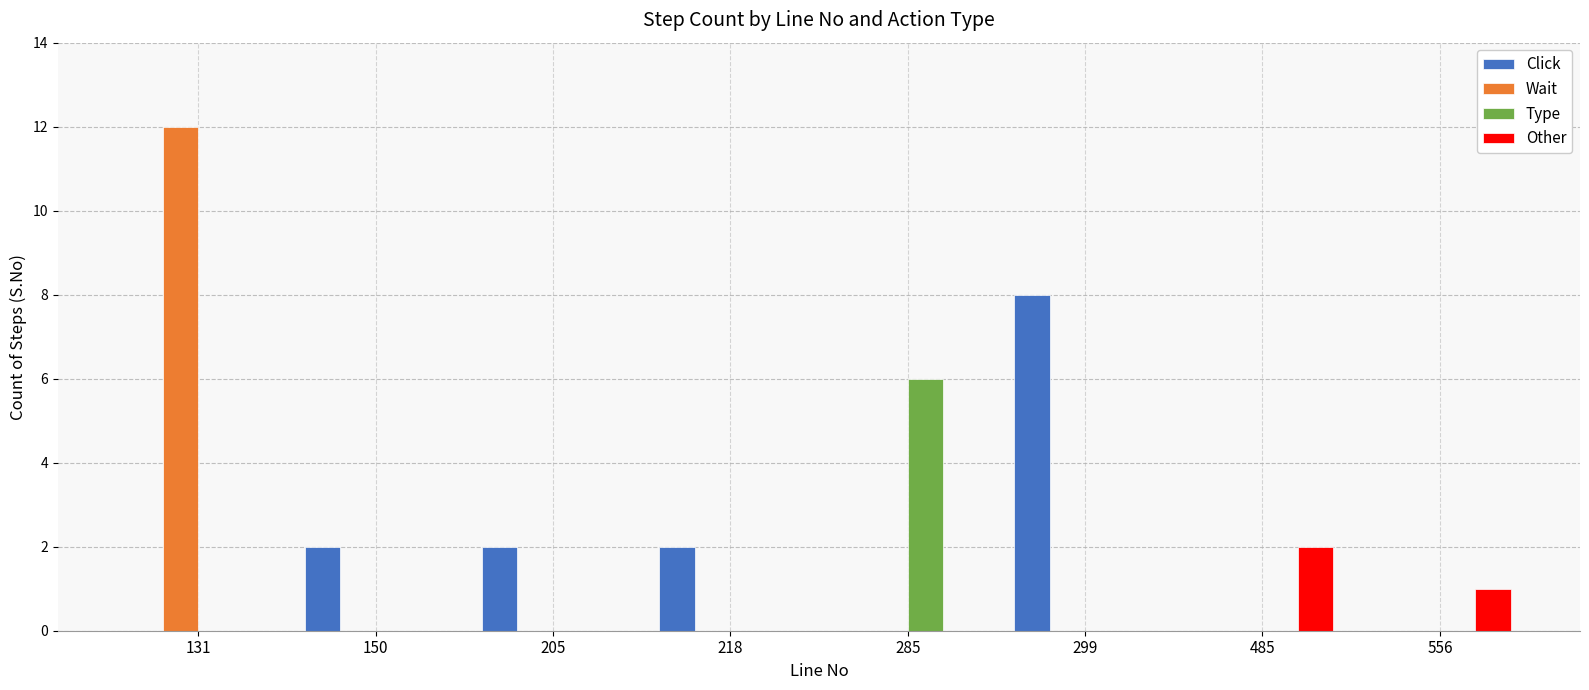

What is the approximate value of Wait at 131, to the nearest 5?

10